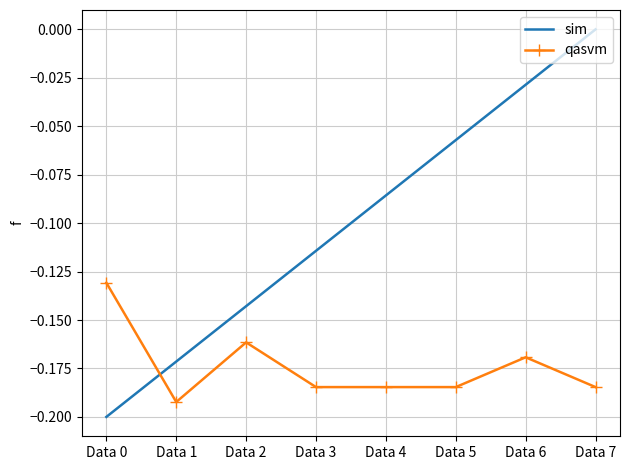

Which series changed the most between Data 1 and Data 2?

qasvm